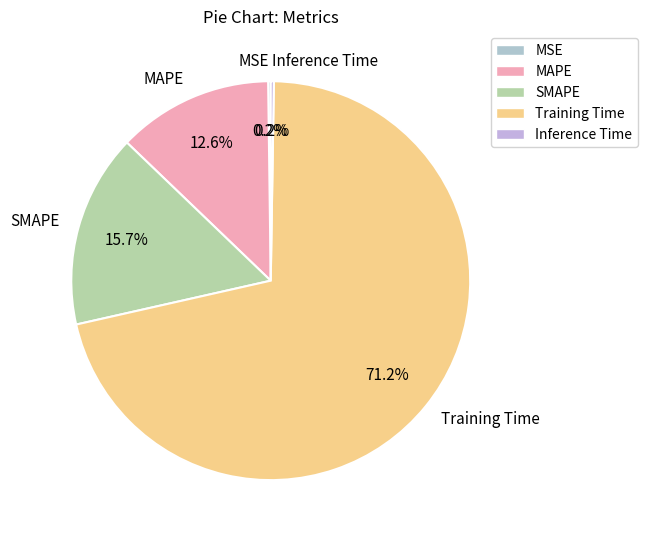

True or false: Training Time accounts for 58% of the total.

False